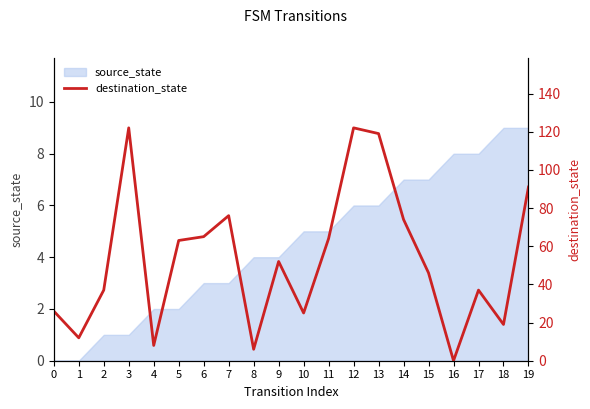

What is the maximum value shown in the chart?

122